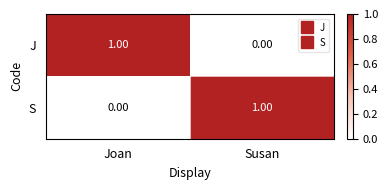

Is the value of S at Joan greater than the value of J at Joan?

No